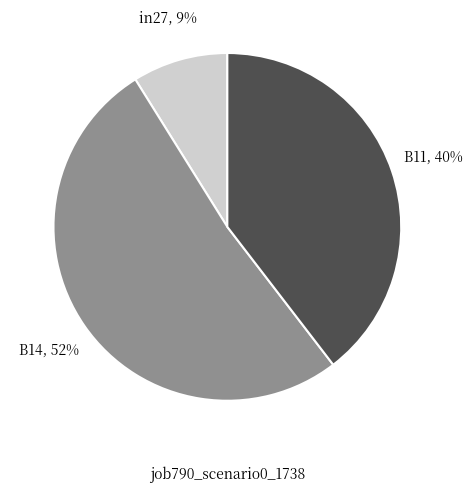

Which slice represents more than half of the pie?

B14